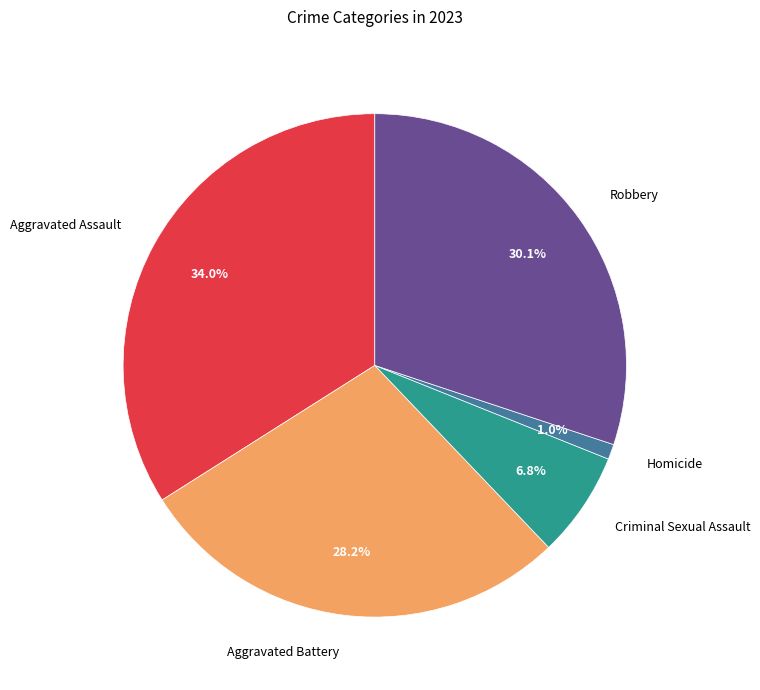

To the nearest percent, what is the difference between the largest and smallest slice percentages?

33%